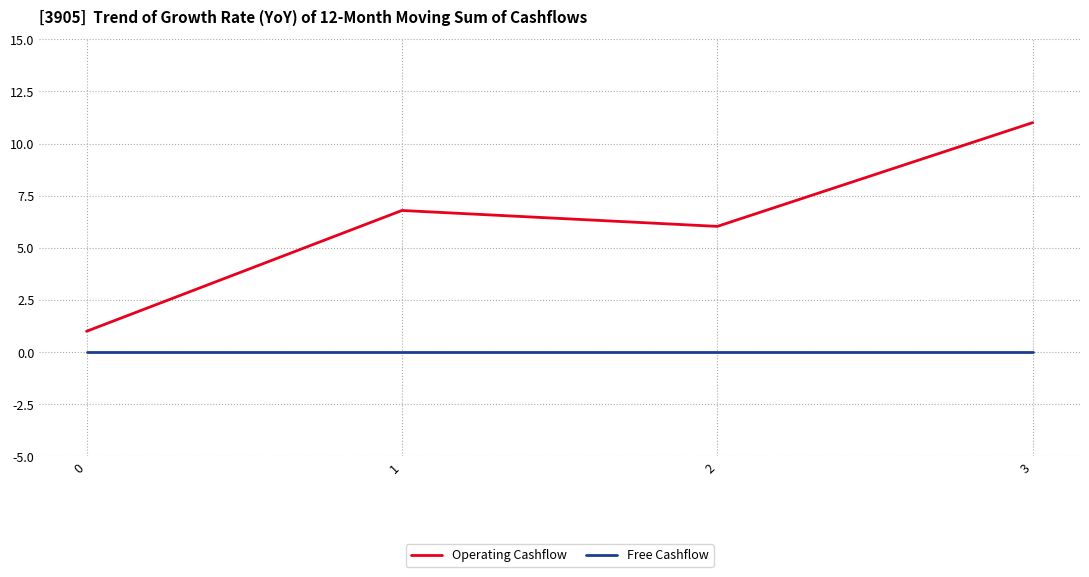

Is the value of Free Cashflow at 2 greater than the value of Operating Cashflow at 2?

No